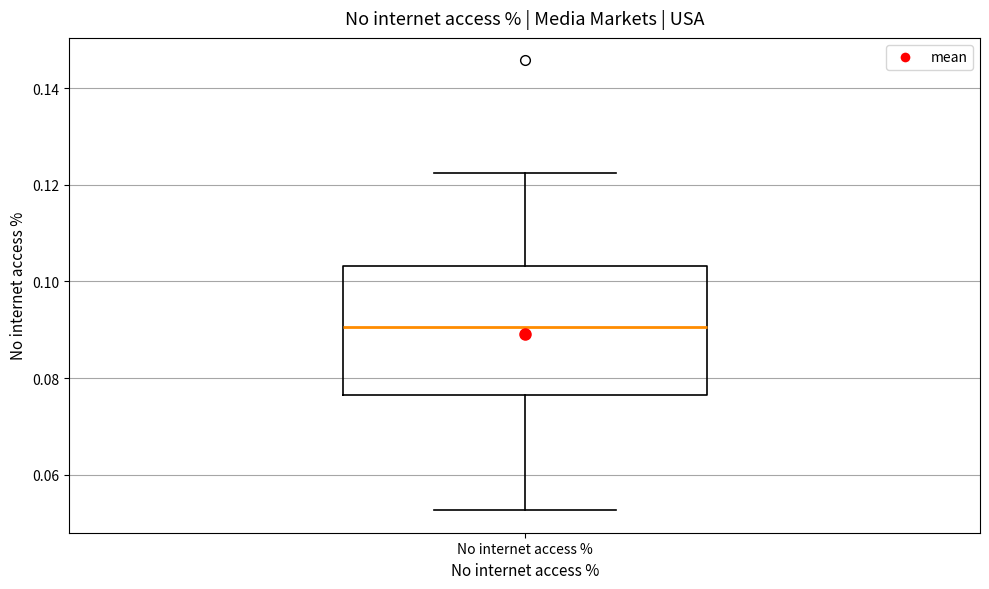

Where does the lower whisker of the box for No internet access % end on the y-axis? The values are not printed on the chart, so give them approximately, as read against the axis.

0.052